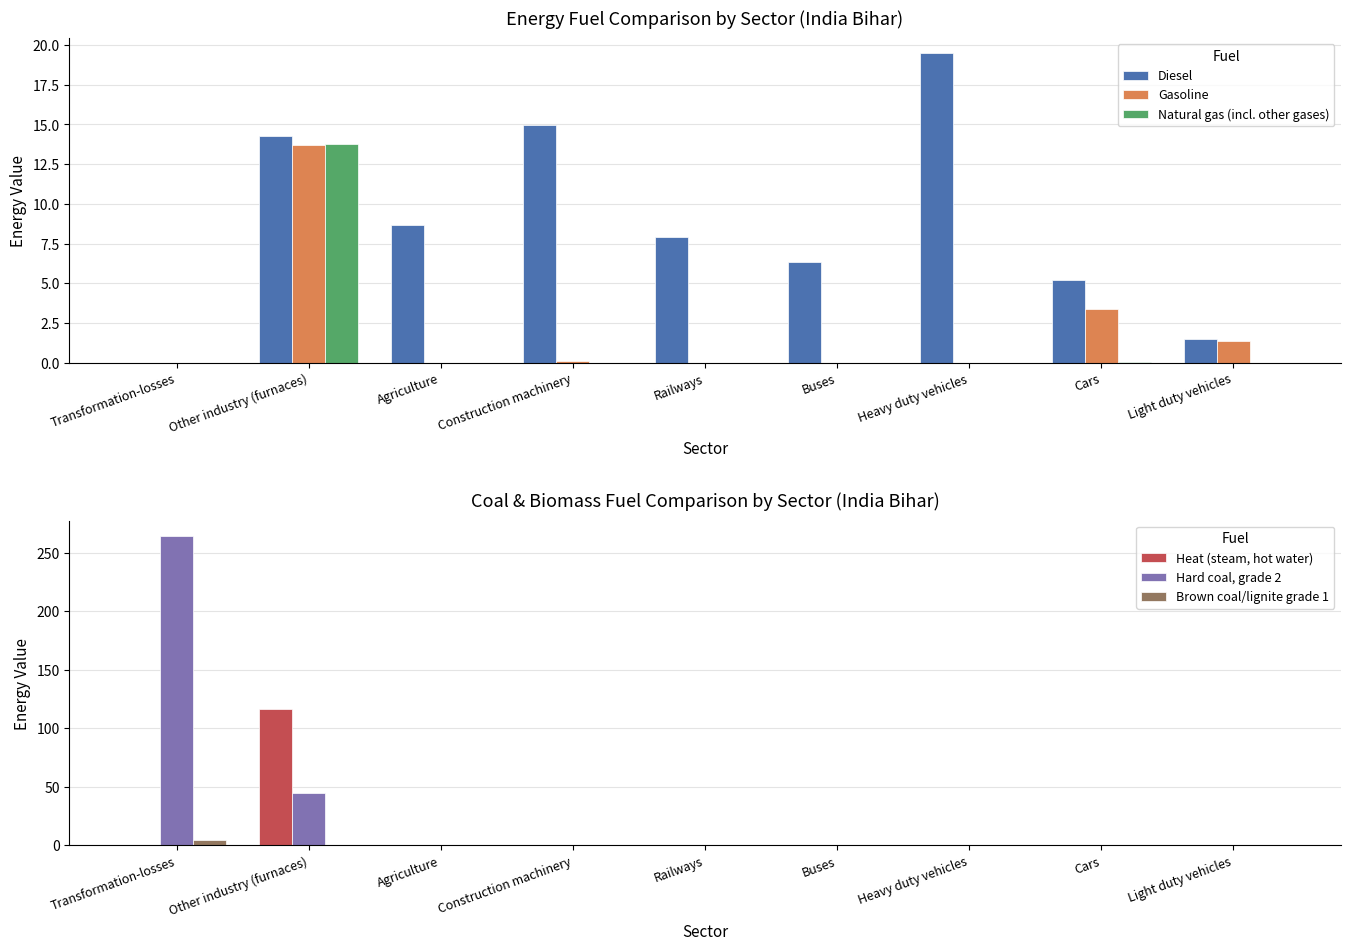

What position from the right is Transformation-losses?

9